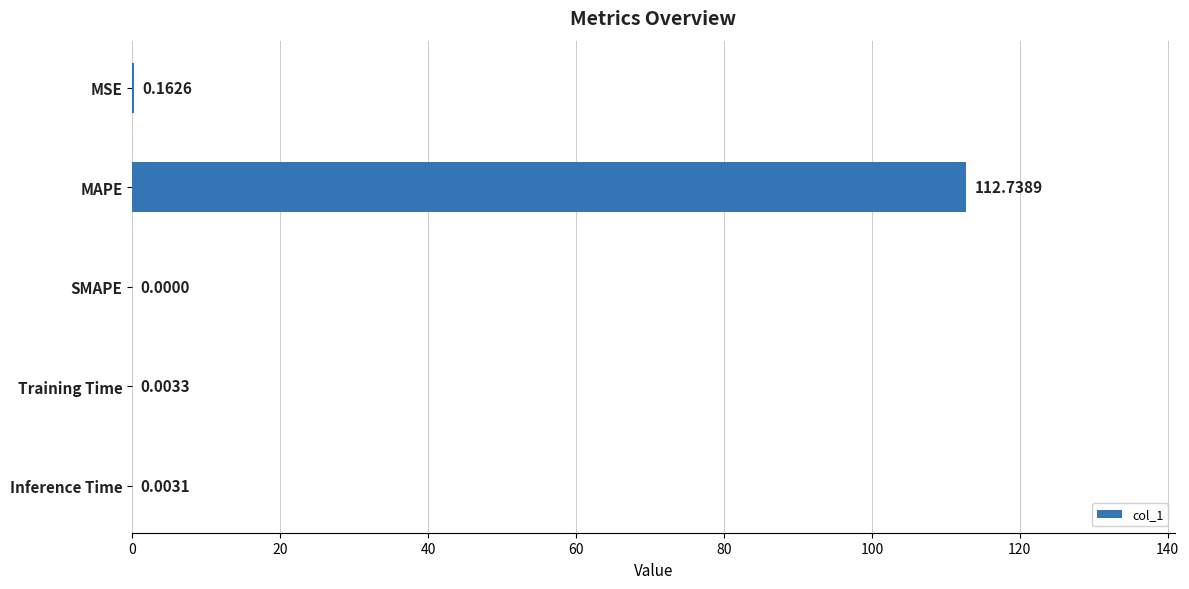

What is the change in value from MAPE to Inference Time?

-112.7